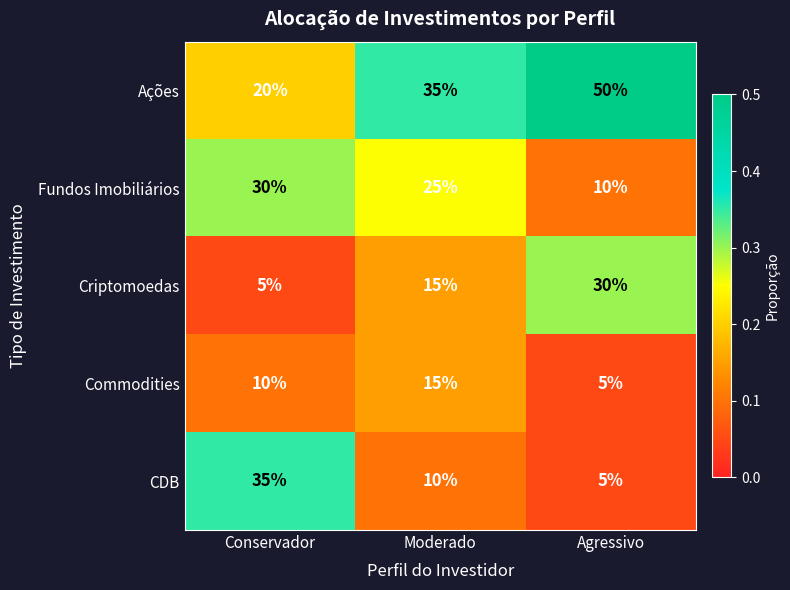

What is the difference between the highest and lowest values at Moderado?

25